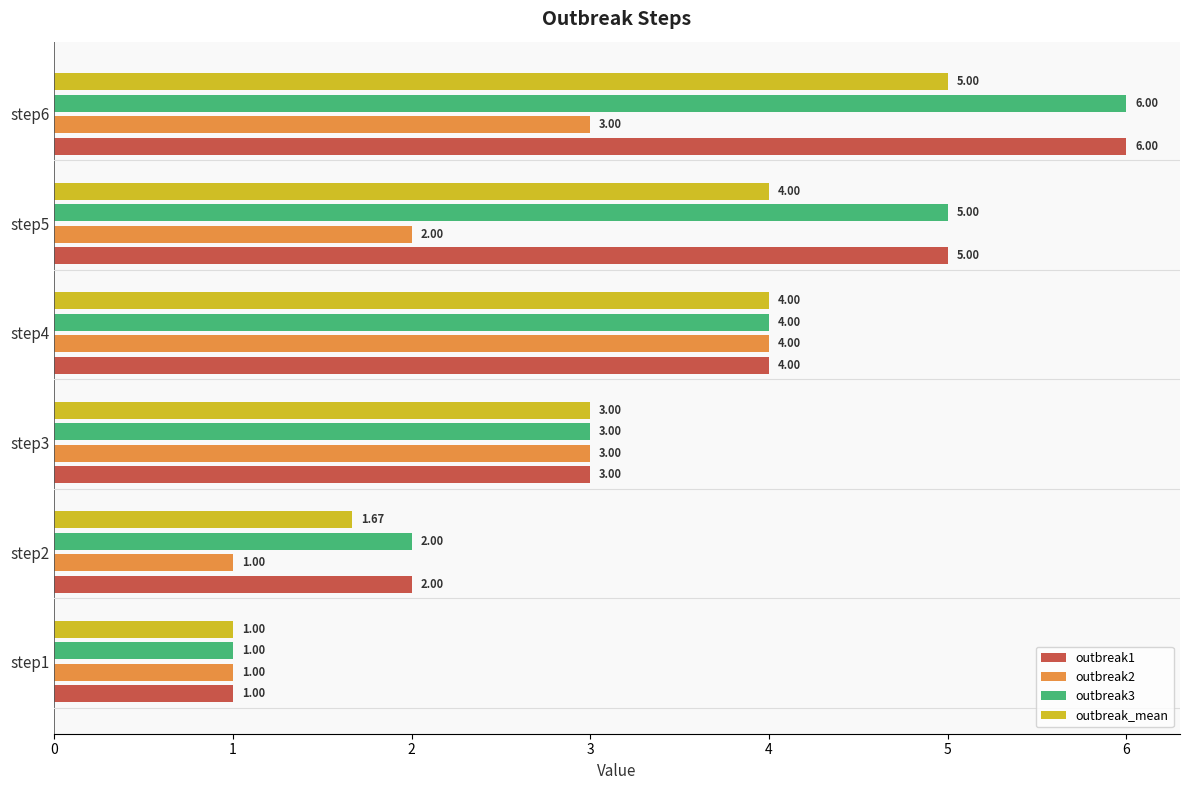

What is the smallest value displayed?

1.0